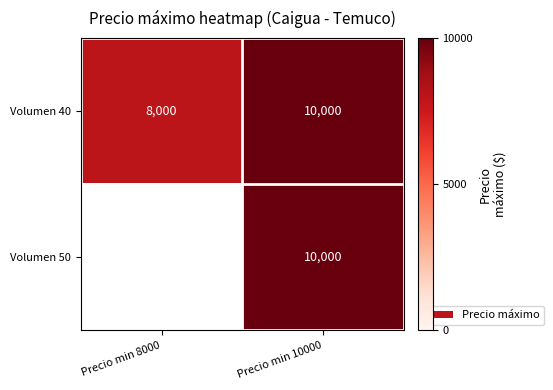

Where is Volumen 40 nearest to the value 9000?

Precio min 8000